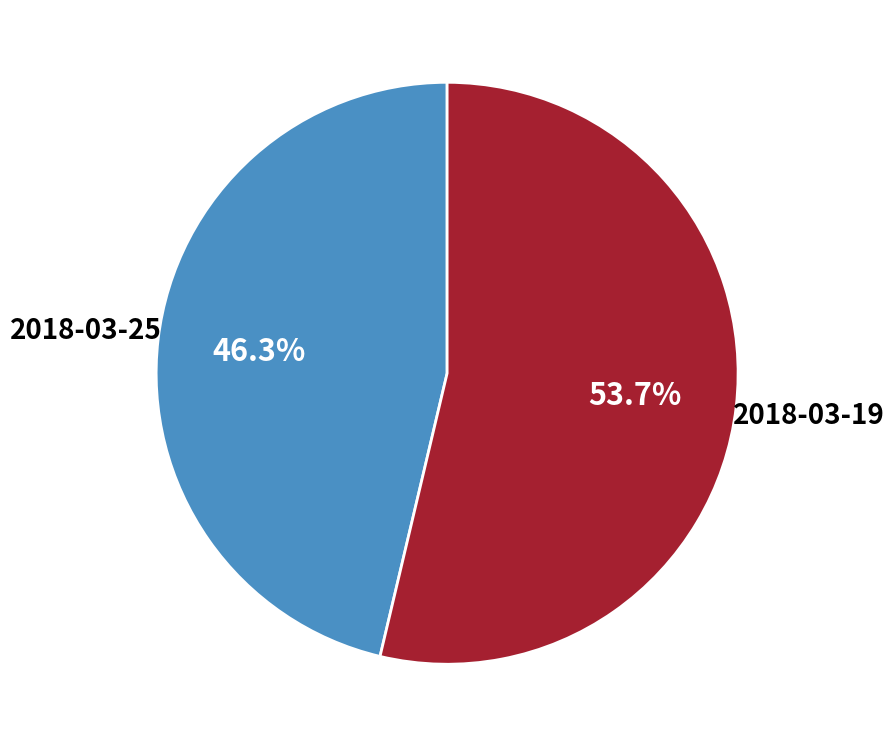

To the nearest percent, what is the difference between the largest and smallest slice percentages?

7%